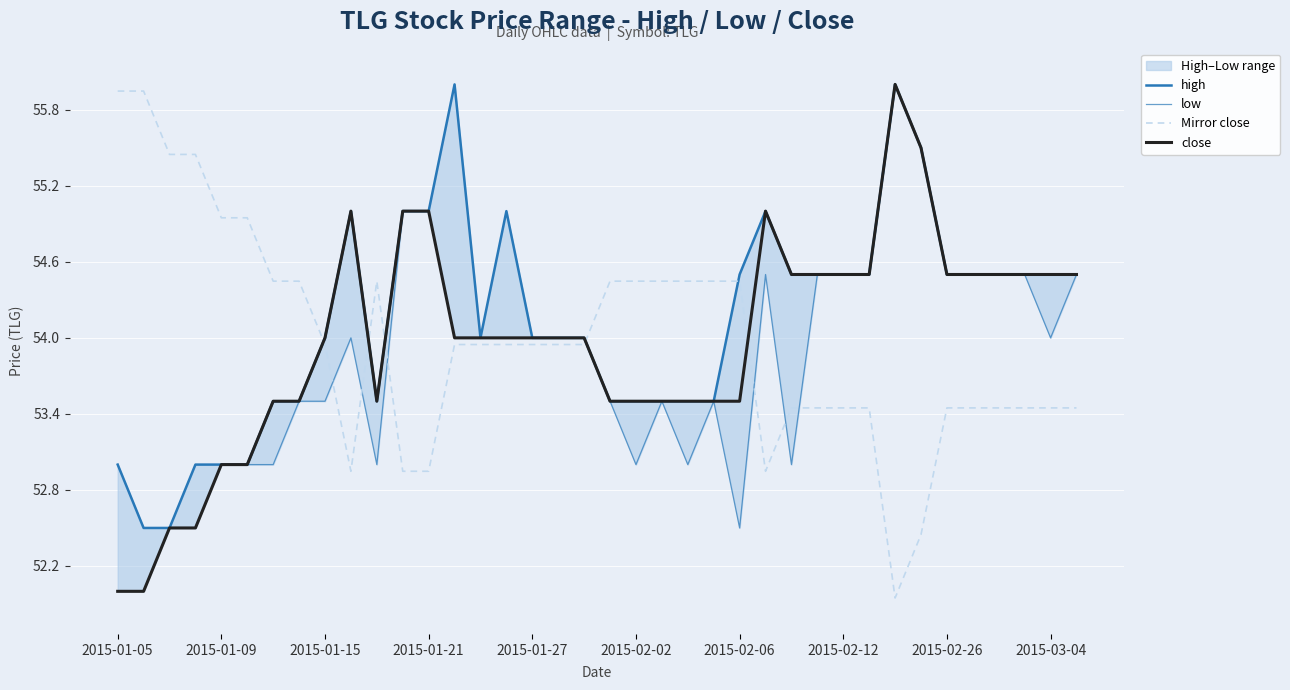

In high, how many points are lower than both neighbors (excluding endpoints)?

2